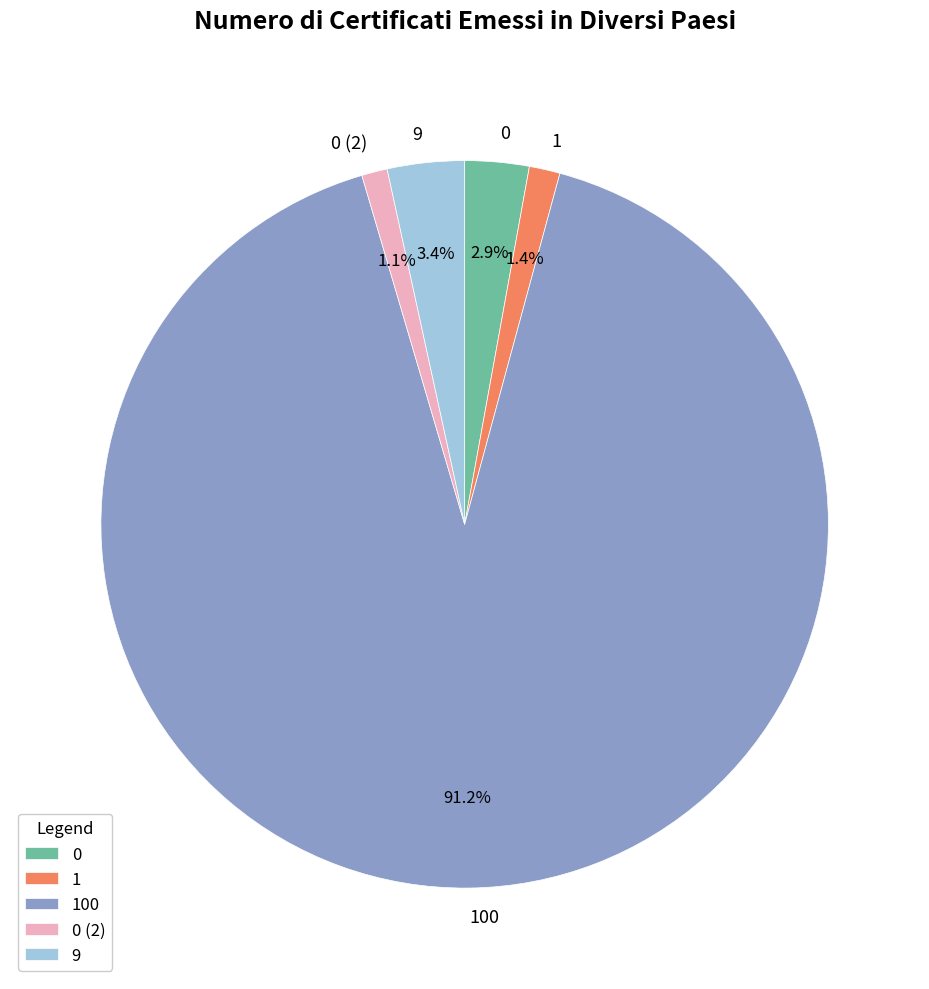

Between 9 and 0, which is larger?

9